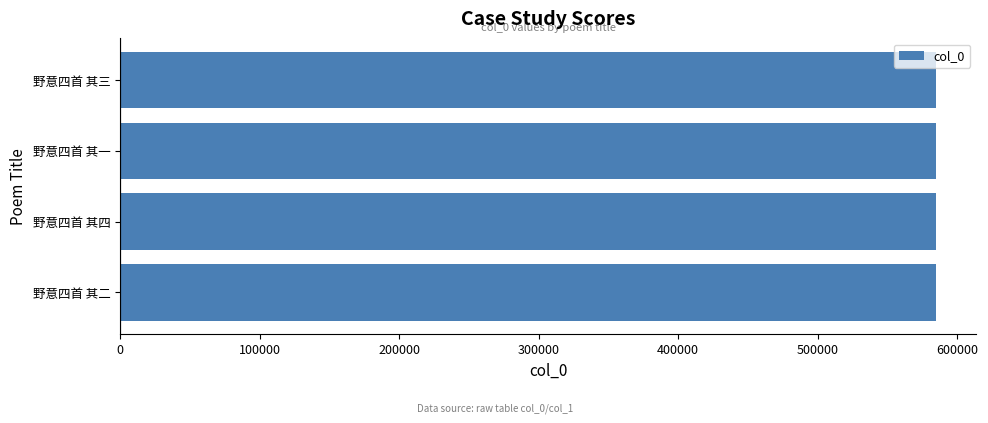

How many data points are less than 584601?

2